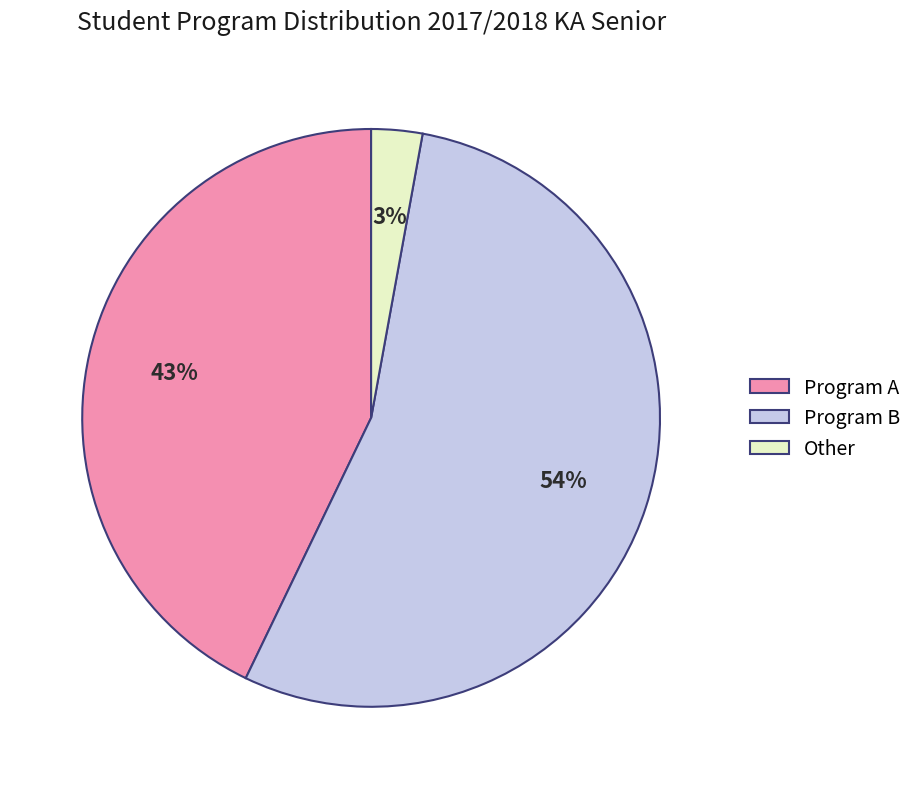

Combined, do Program A and Other account for over 50%?

No